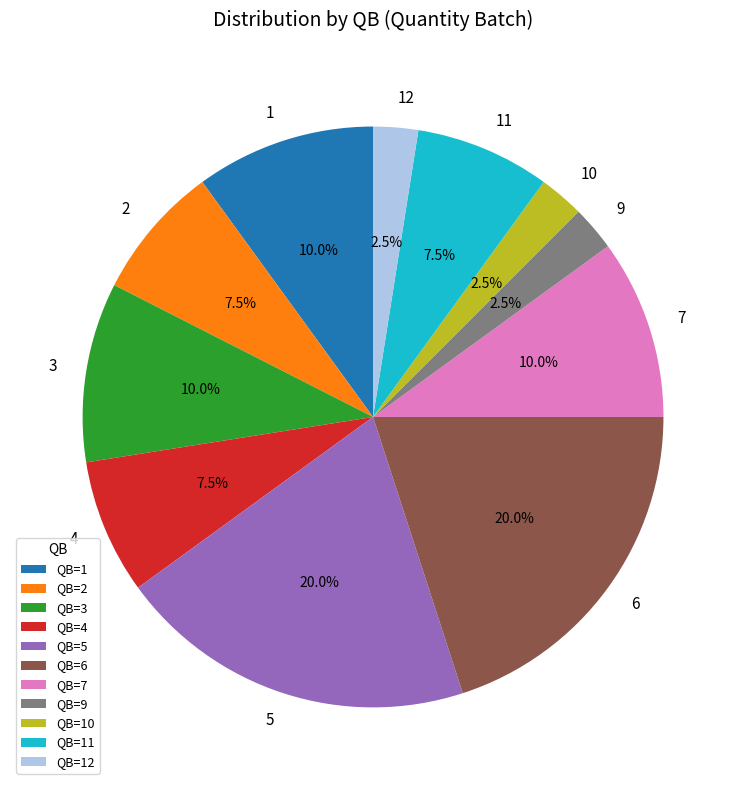

Count the number of slices in the pie.

11